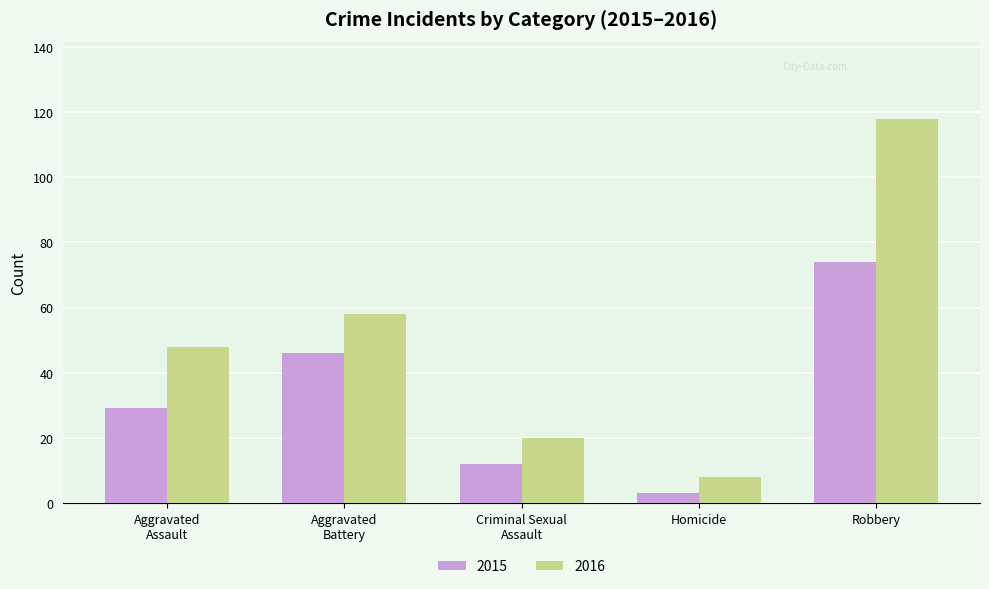

What is the average value of the 2015 series?

33